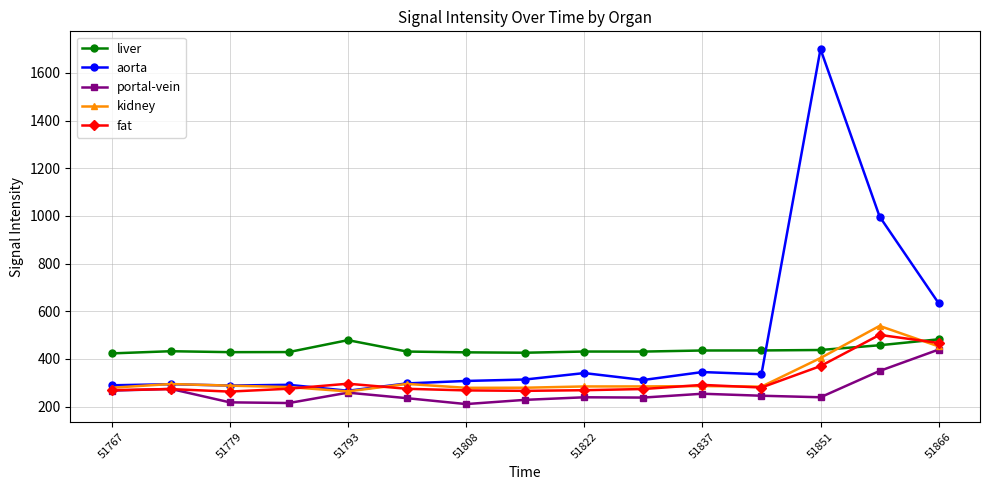

Rank the series by their maximum value, from lowest to highest.

portal-vein, liver, fat, kidney, aorta